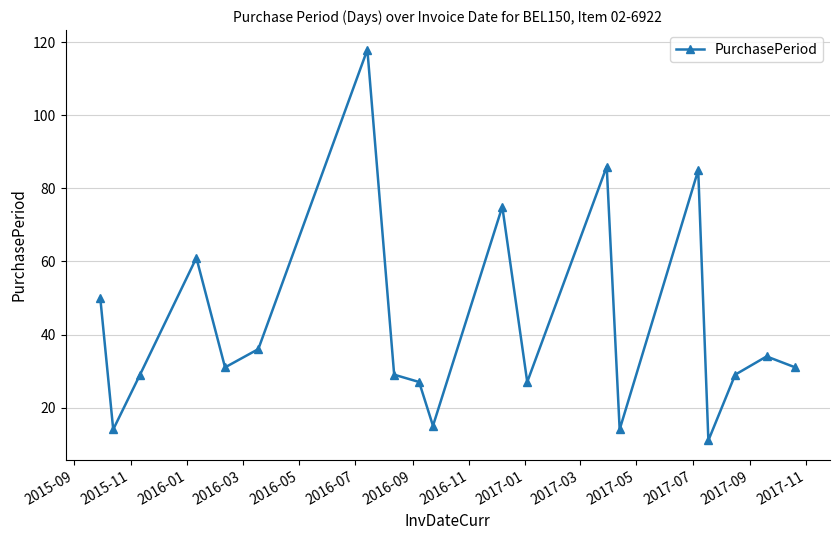

What is the smallest value displayed?

11